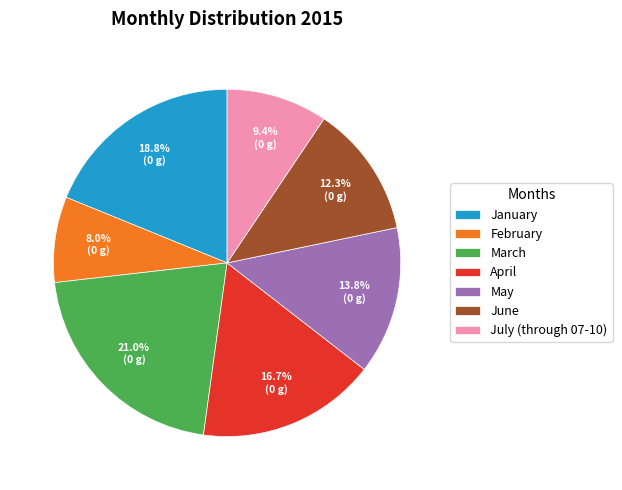

To the nearest percent, what percentage of the pie is June?

12%